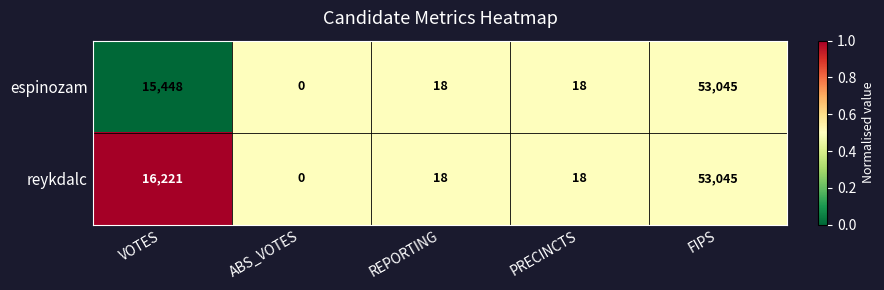

List the series in order of their overall mean, lowest first.

espinozam, reykdalc